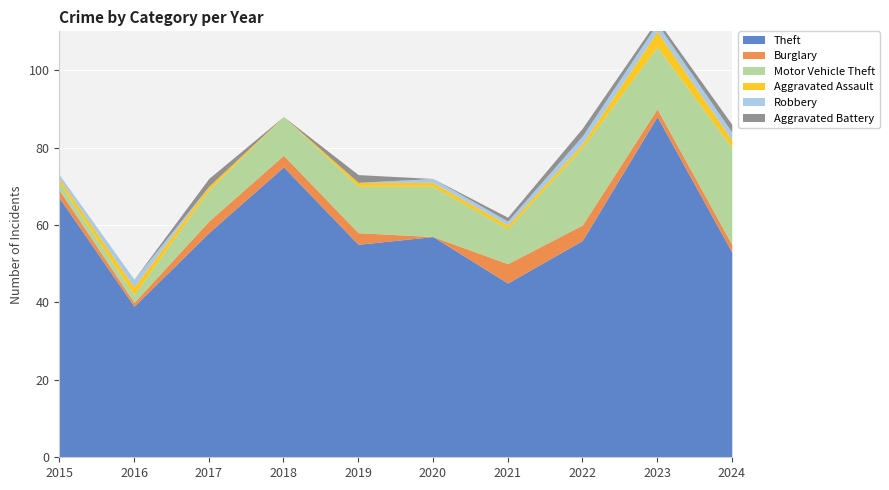

True or false: Aggravated Assault has more than 1 points higher than both neighbors.

True